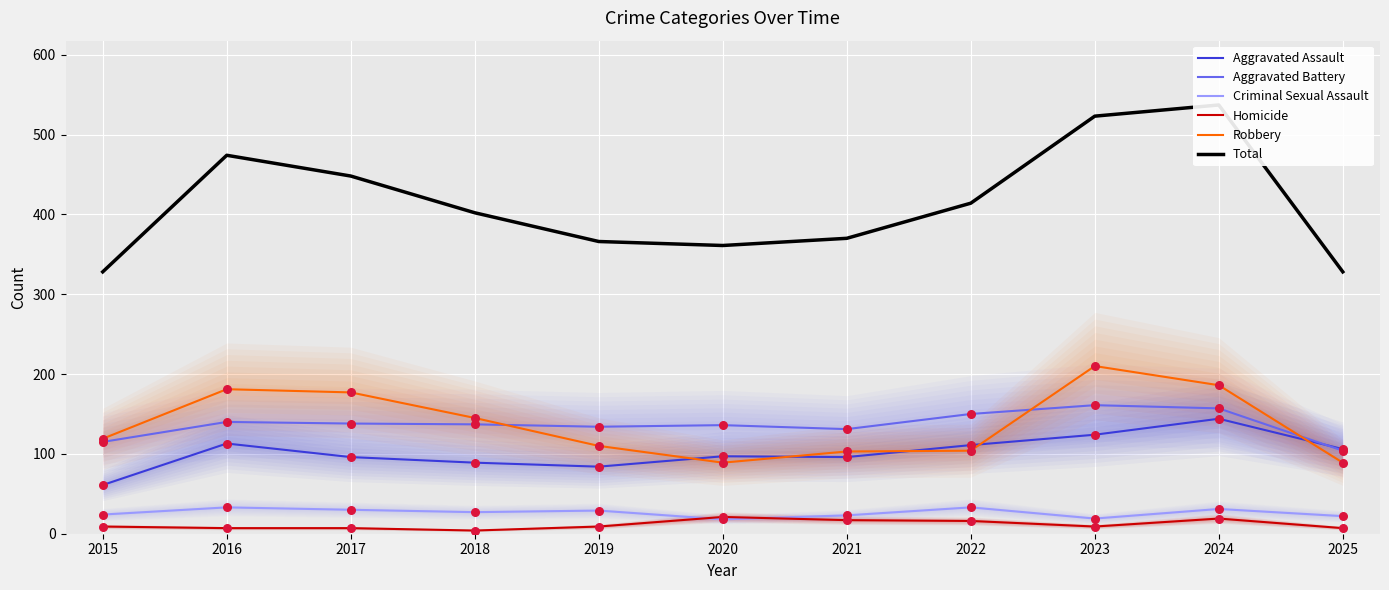

What are all the series names shown in the legend?

Aggravated Assault, Aggravated Battery, Criminal Sexual Assault, Homicide, Robbery, Total